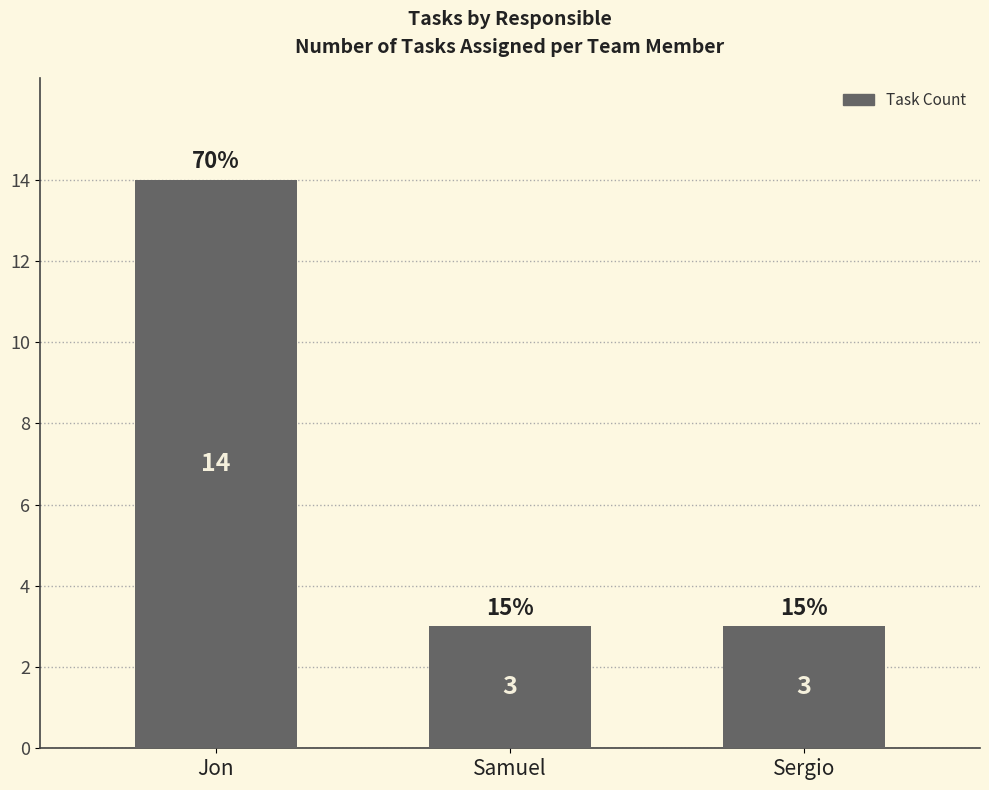

What is the label of the 2nd bar from the right?

Samuel